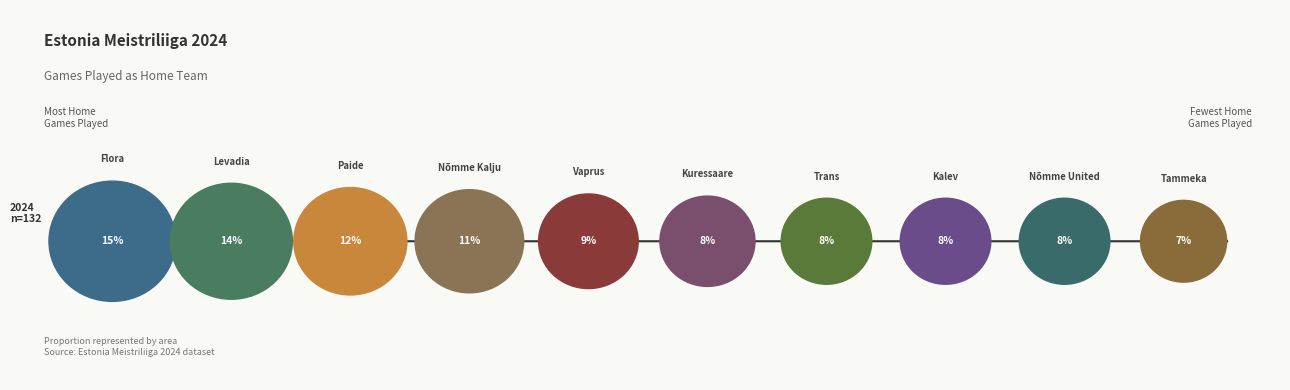

True or false: Paide accounts for 27% of the total.

False